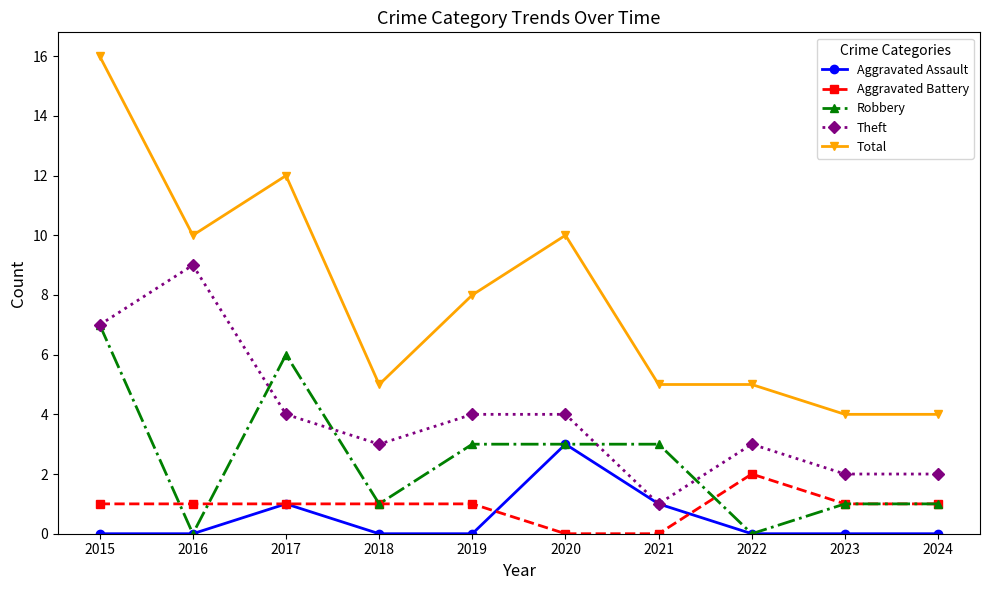

How many categories are shown in the chart?

10